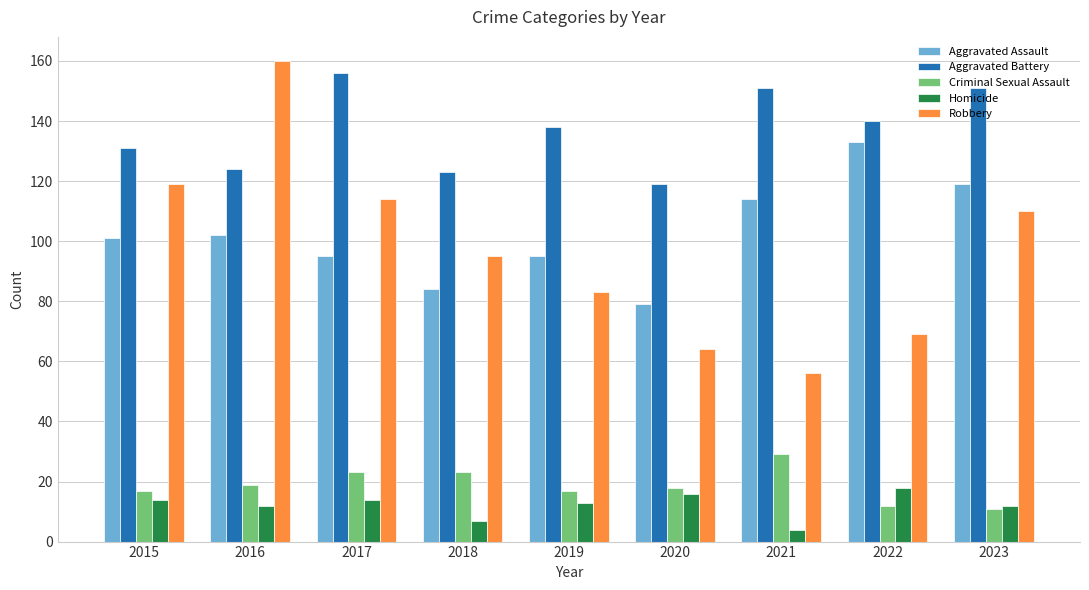

What is the value of the Aggravated Battery bar at the 9th from the left?

151